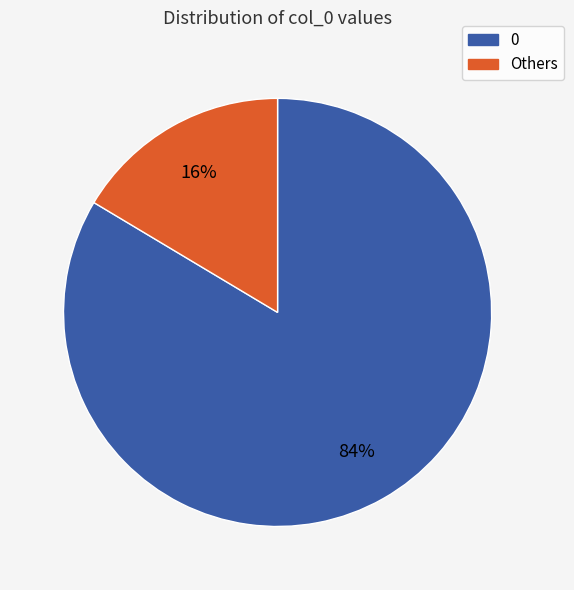

To the nearest percent, what is the average slice percentage?

50%